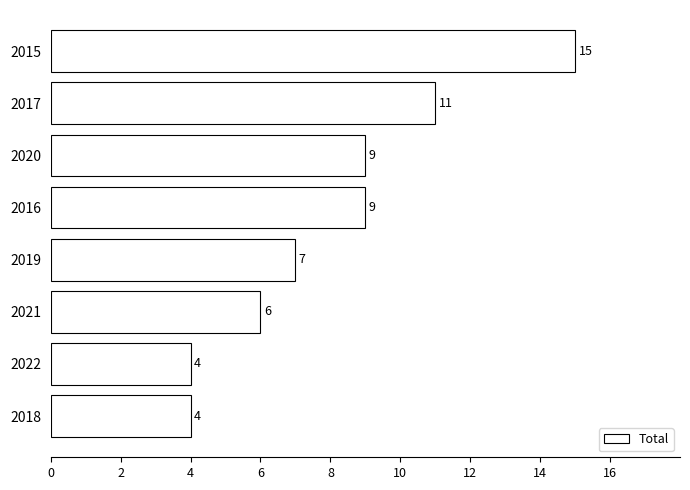

Does the chart contain stacked bars?

No